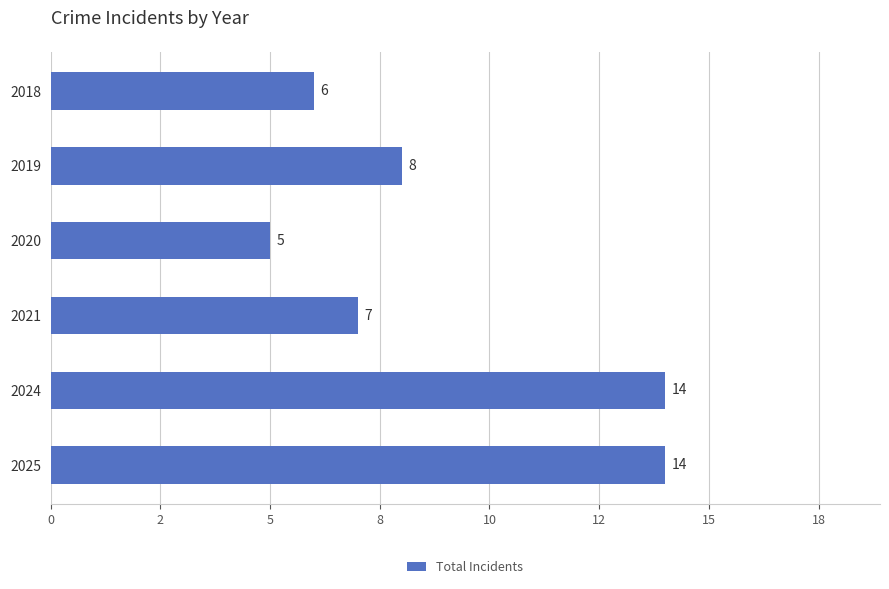

Are the bars horizontal?

Yes